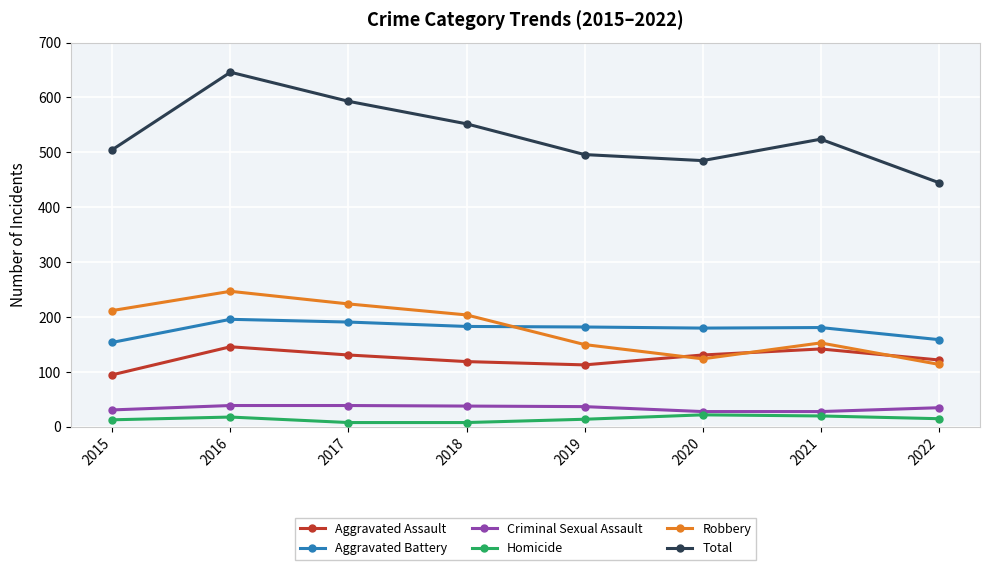

Is the value of Criminal Sexual Assault at 2018 greater than the value of Robbery at 2017?

No